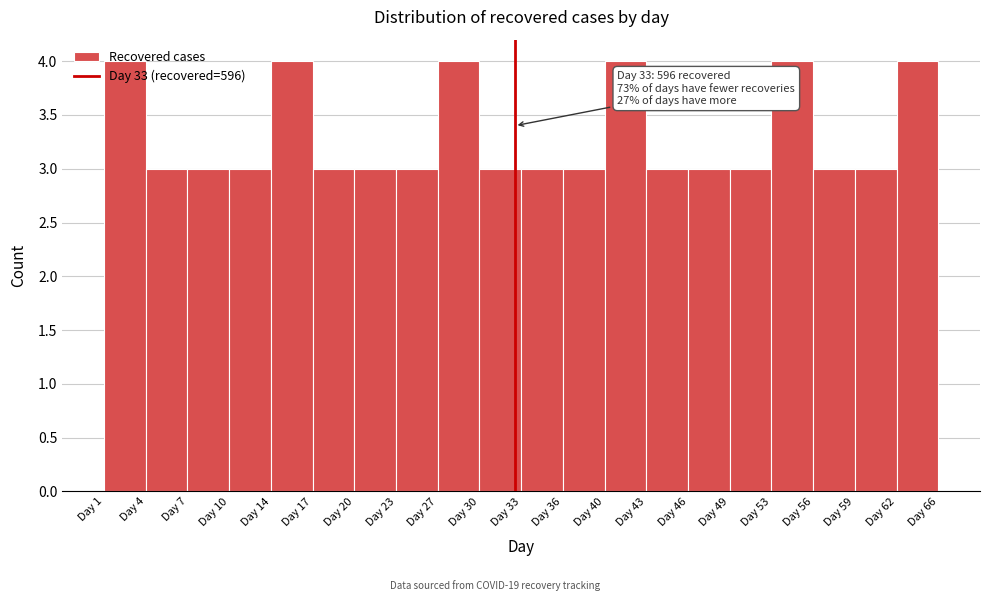

What is the greatest value displayed?

4